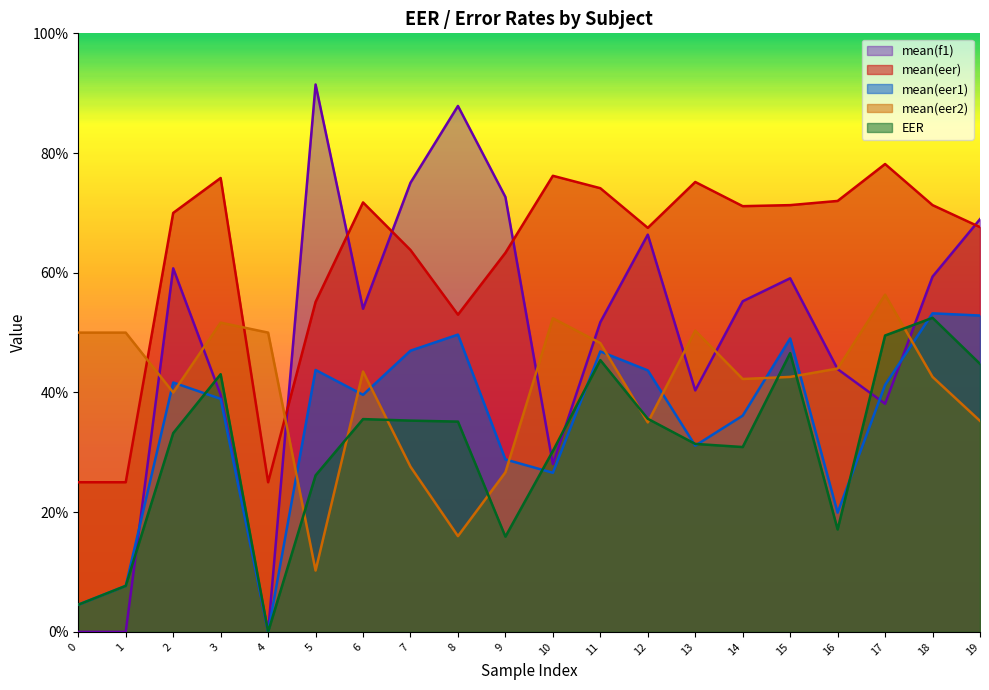

At which category is the sum across all series the highest?

18